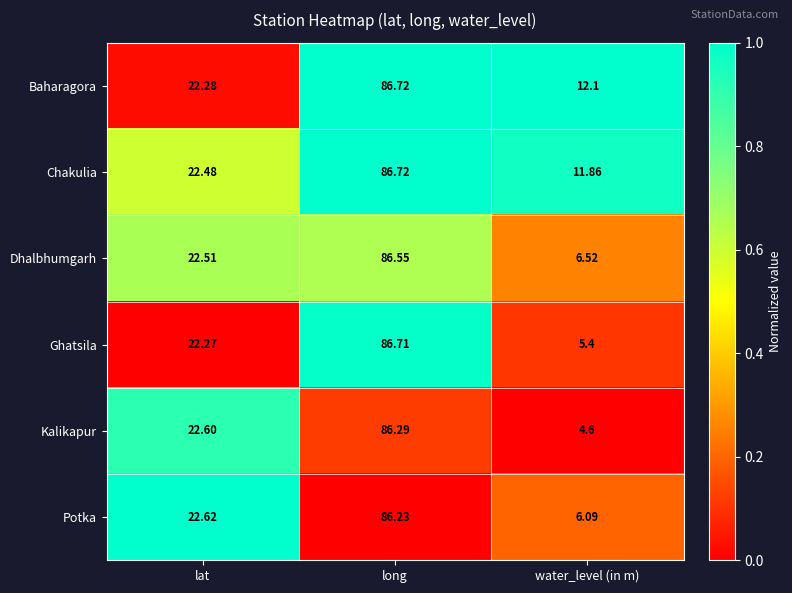

At which label does Kalikapur first exceed 22?

lat